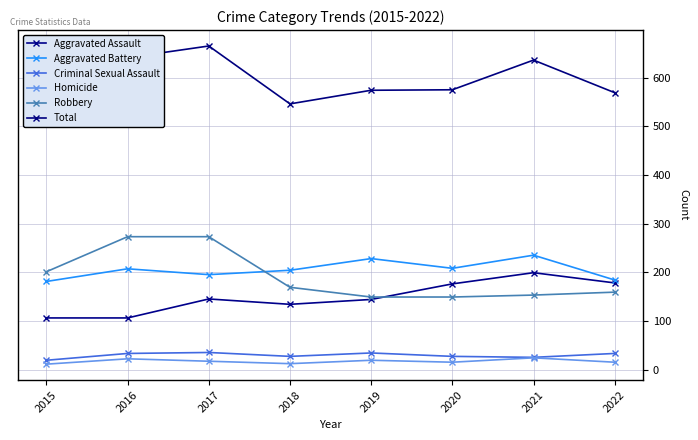

Where is Robbery nearest to the value 211?

2015